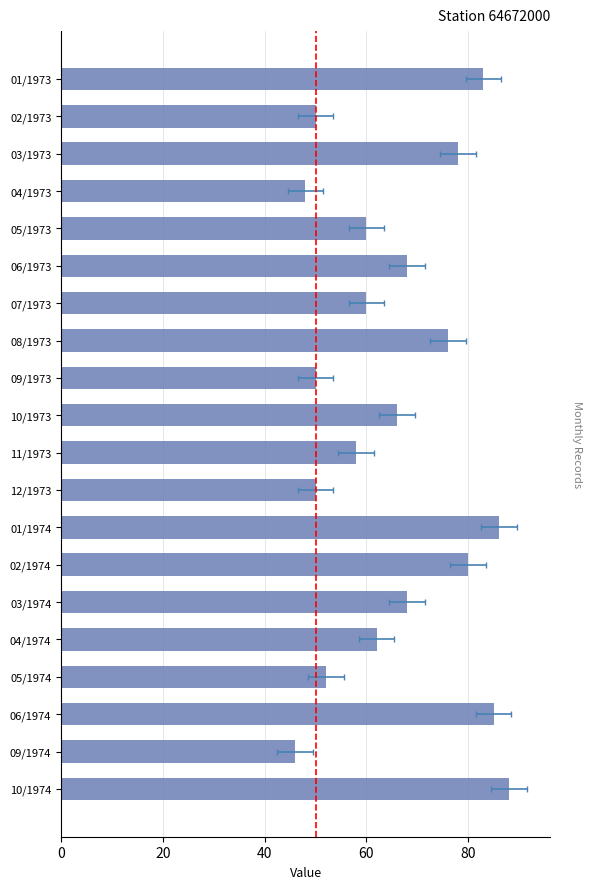

How many values are below 66?

10